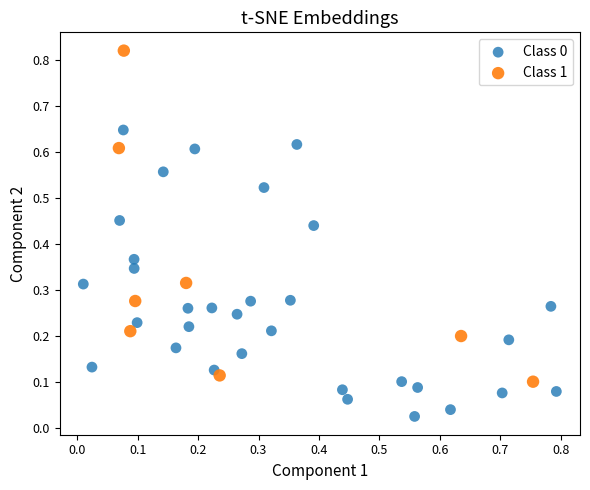

Which series reaches the maximum Y coordinate?

Class 1